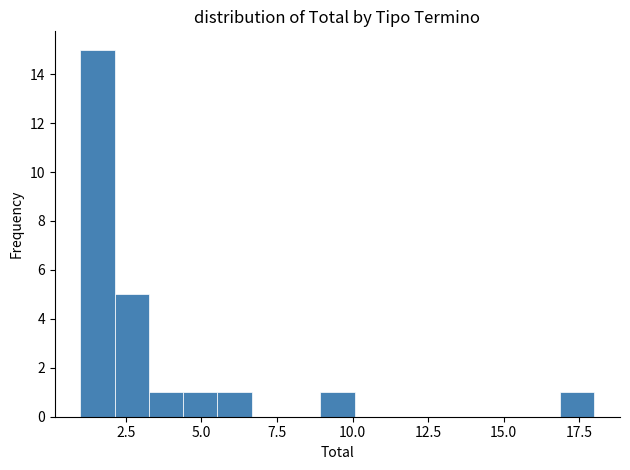

Around what value on the x-axis is the tallest bar? Give the approximate position of its centre, as read against the axis.

1.5